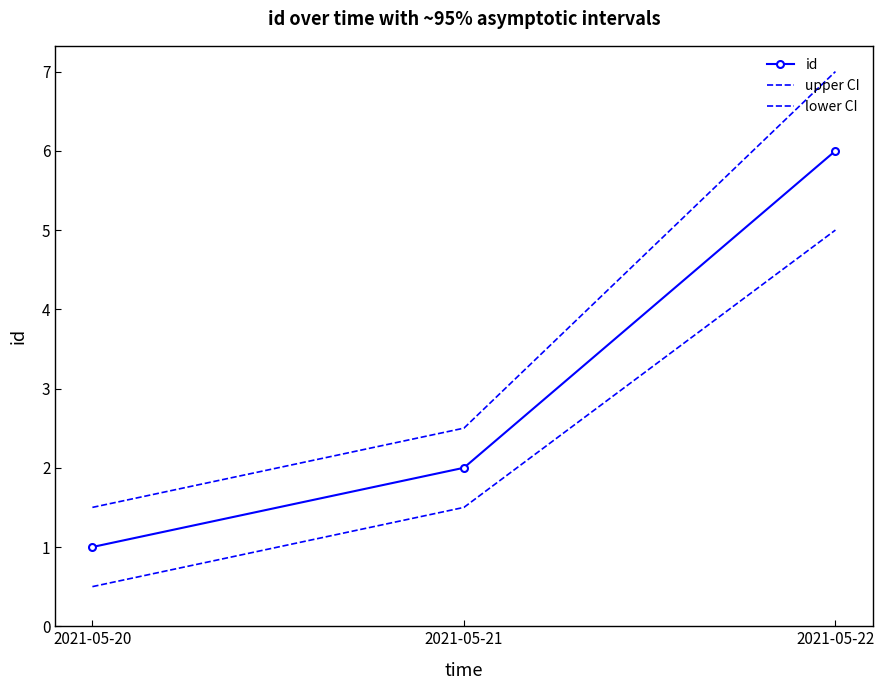

How many lower CI values are between 0 and 5?

3